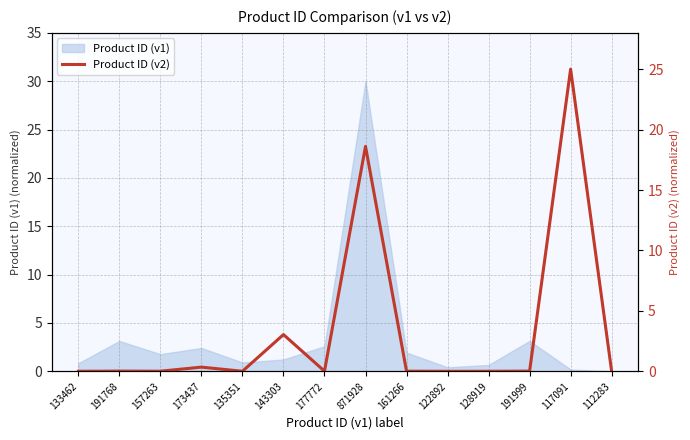

Reading left to right, extract all data points from this chart.

133462=0.0	191768=0.0	157263=0.0	173437=0.3	135351=0.0	143303=3.0	177772=0.0	871928=18.6	161266=0.0	122892=0.0	128919=0.0	191999=0.0	117091=25.0	112283=0.0